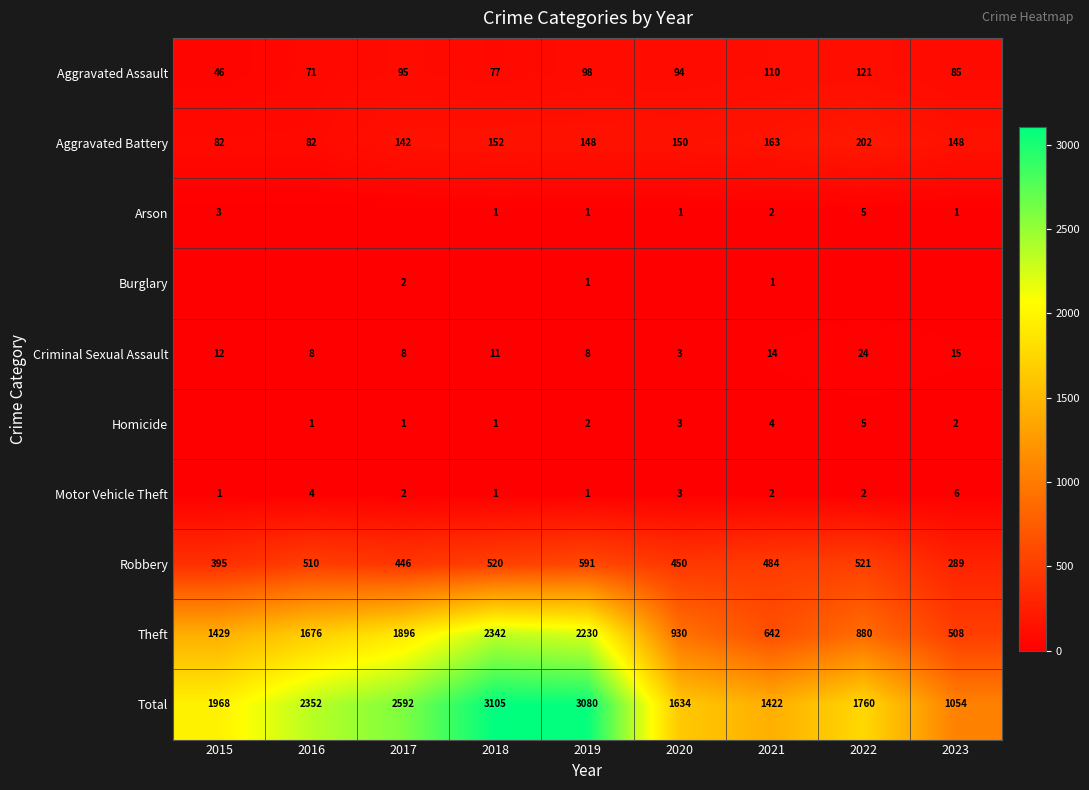

Is the value of Total at 2016 greater than the value of Aggravated Battery at 2015?

Yes